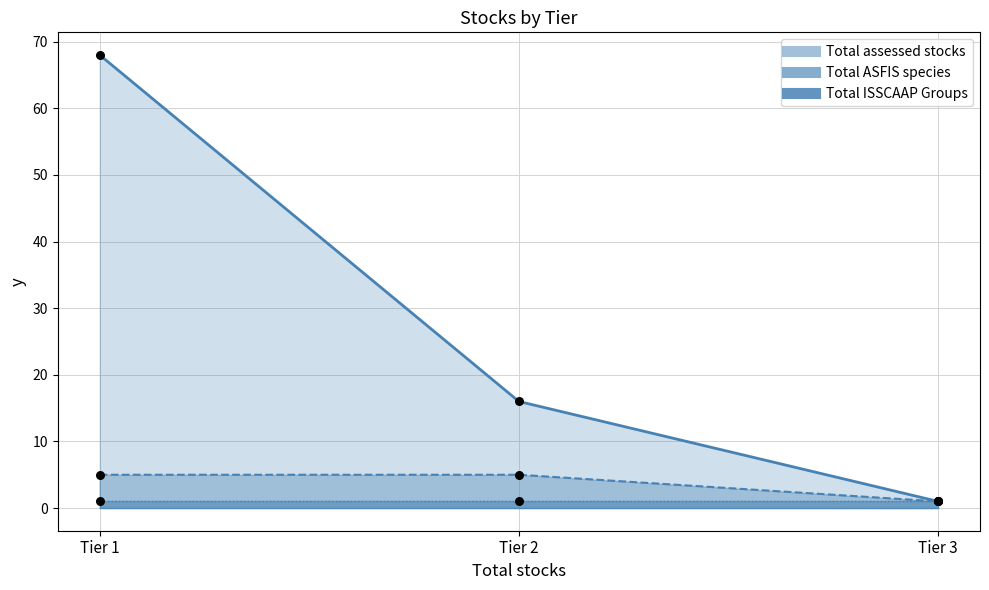

Which series contains the highest Y value?

Total assessed stocks